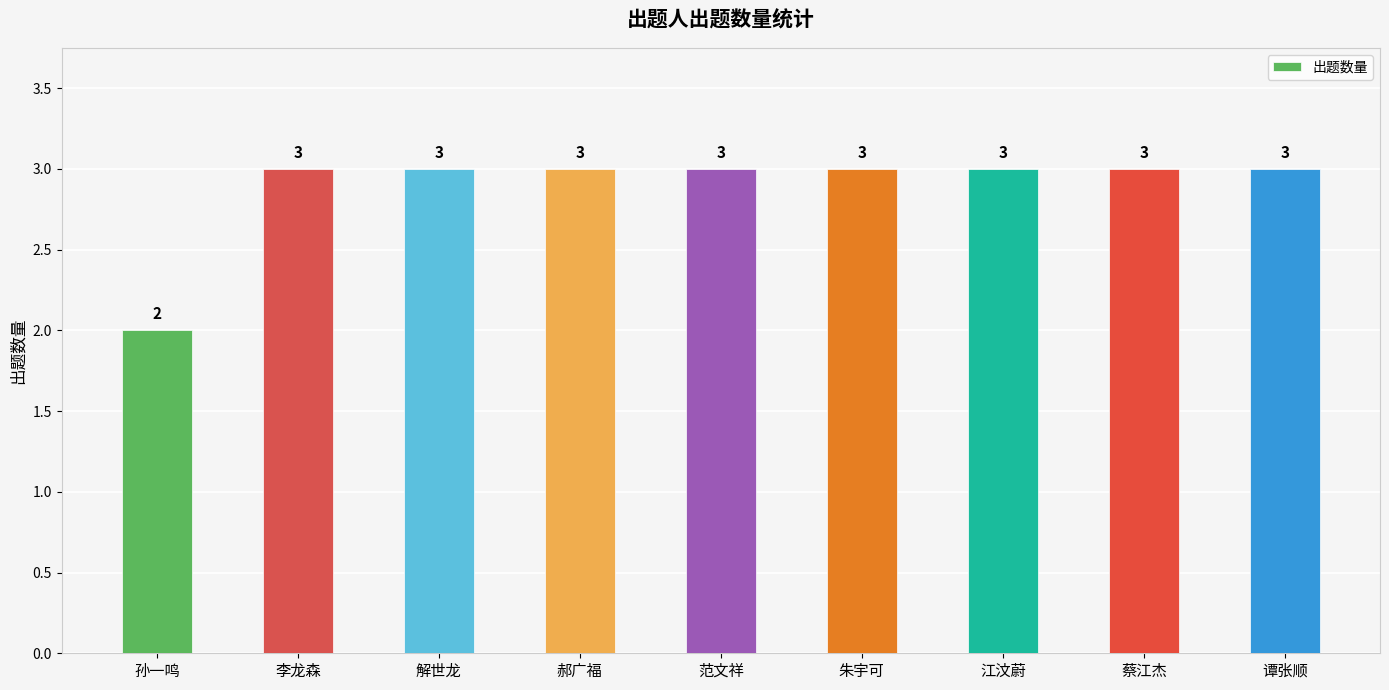

What is the maximum value shown in the chart?

3